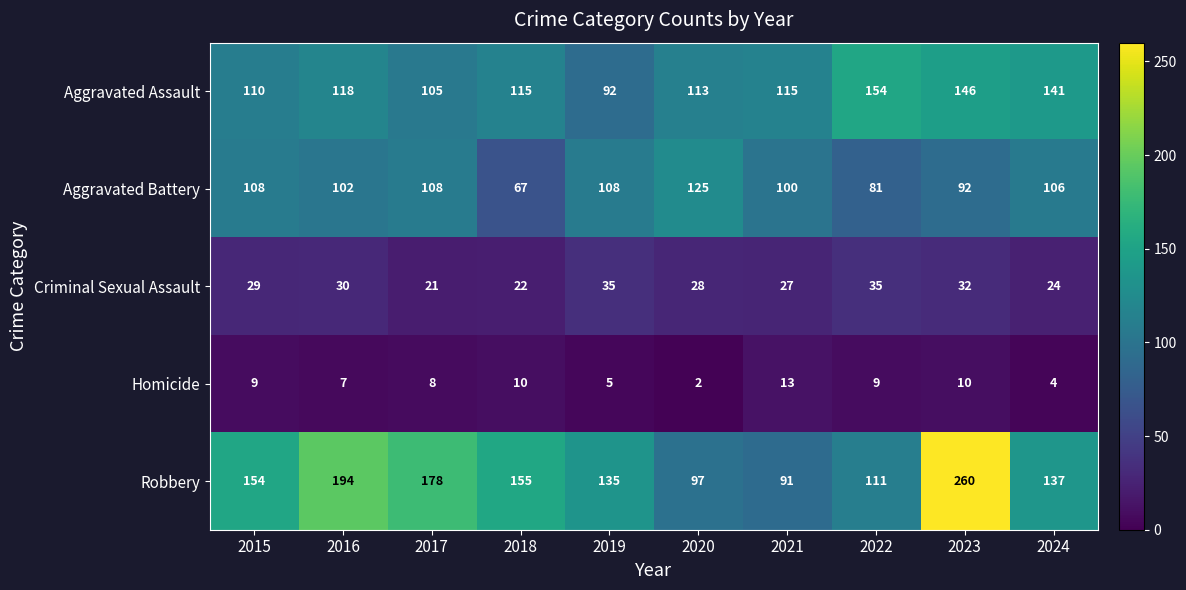

List the series in order of their peak value, highest first.

Robbery, Aggravated Assault, Aggravated Battery, Criminal Sexual Assault, Homicide